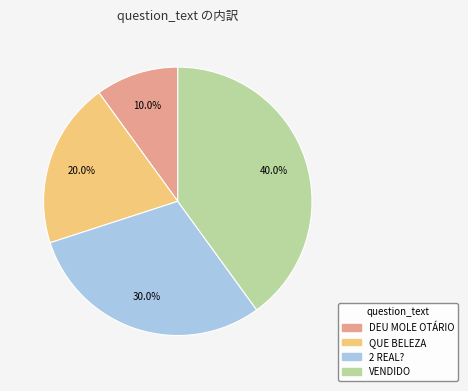

Rank the categories by value from lowest to highest.

DEU MOLE OTÁRIO, QUE BELEZA, 2 REAL?, VENDIDO